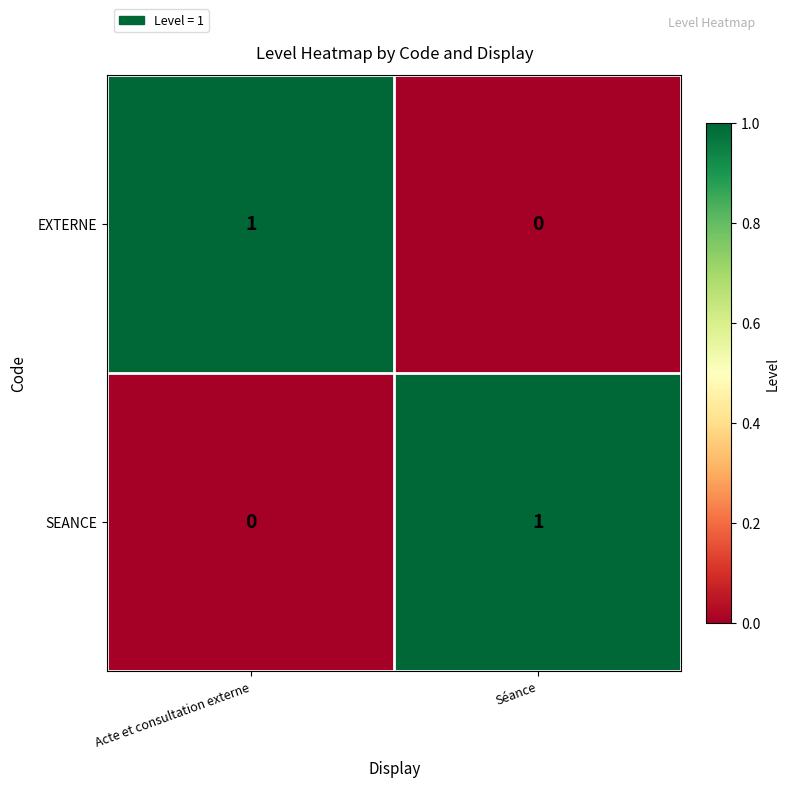

Count the number of data series in this chart.

2